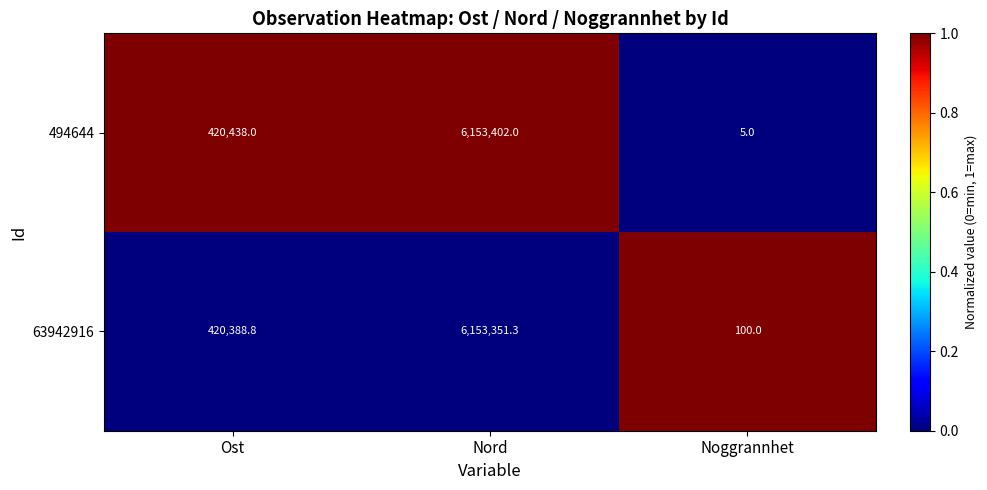

What is the difference between the 63942916 values at Nord and Ost?

5732962.5